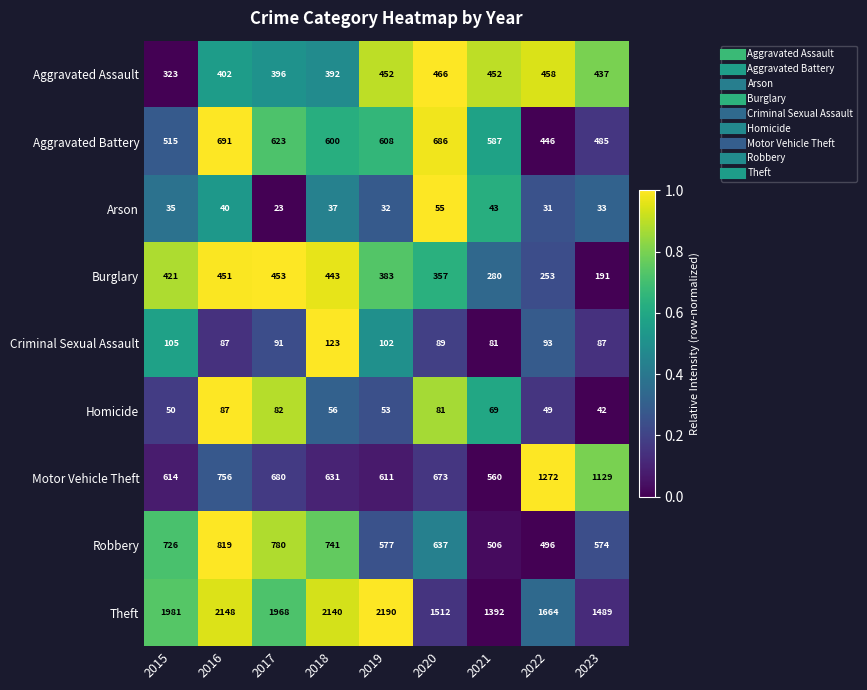

The value of Aggravated Battery at 2023 is 206. True or false?

False